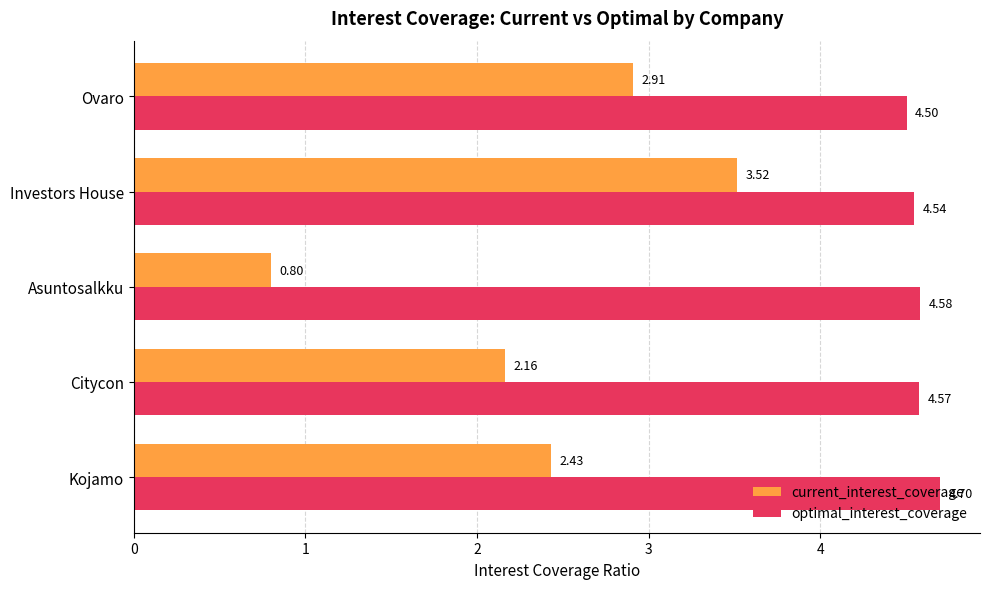

Where is current_interest_coverage nearest to the value 2?

Citycon